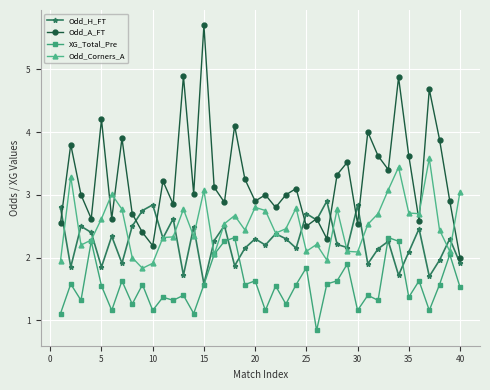

Rank the series by their average value, from highest to lowest.

Odd_A_FT, Odd_Corners_A, Odd_H_FT, XG_Total_Pre